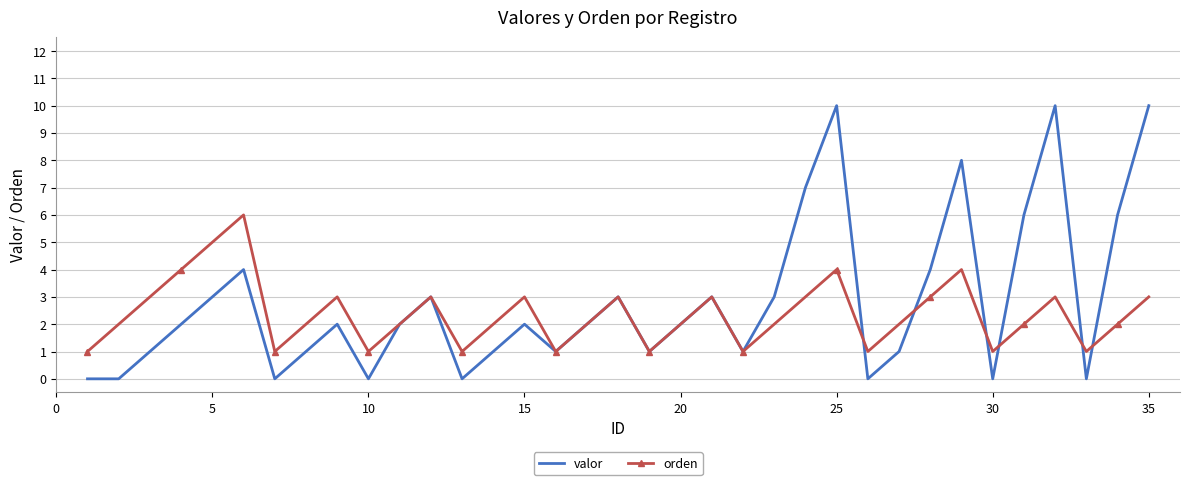

Which series has the widest spread of values?

valor